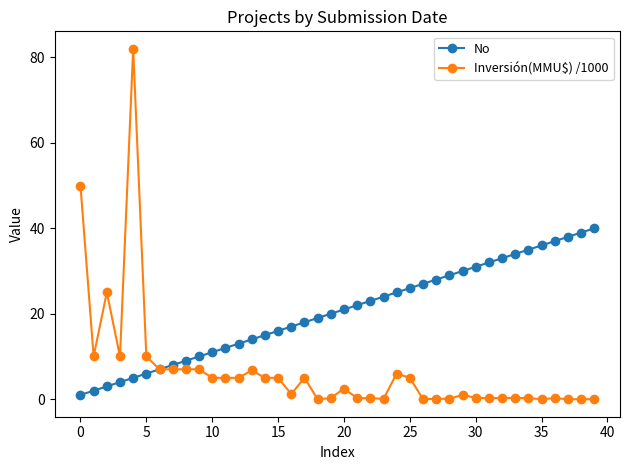

How many lines are shown in the chart?

2